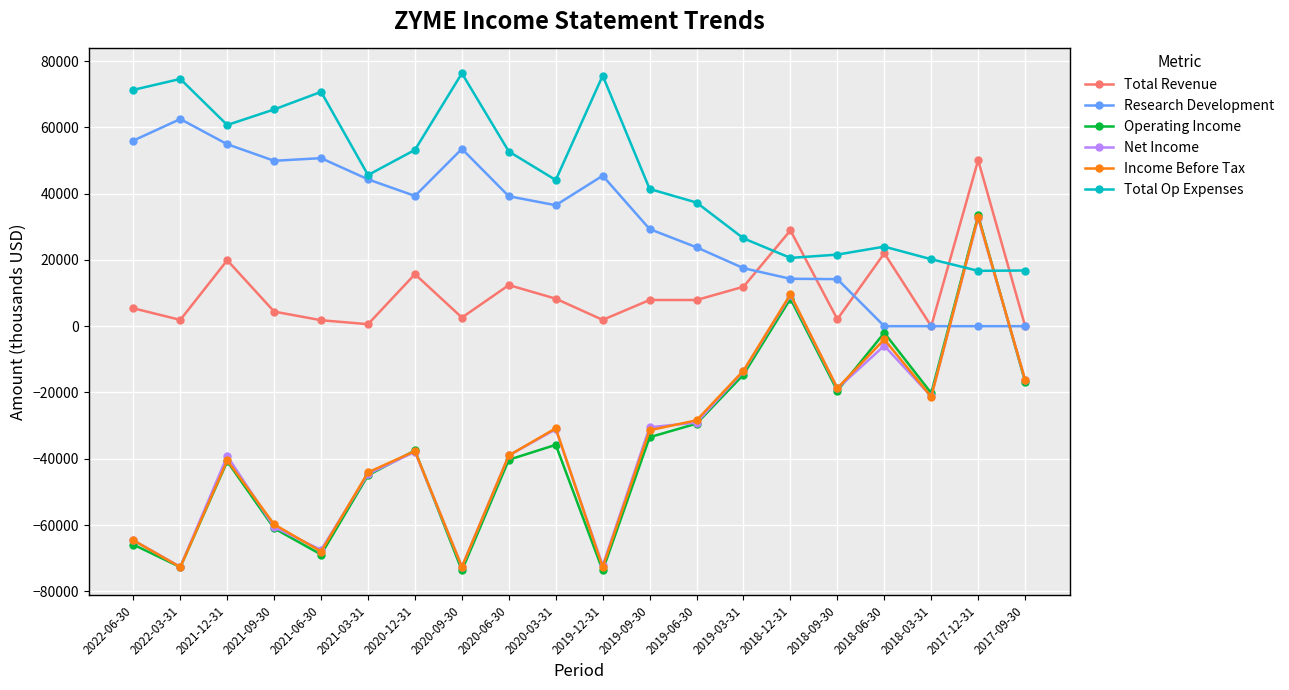

In Operating Income, how many points are lower than both neighbors (excluding endpoints)?

6